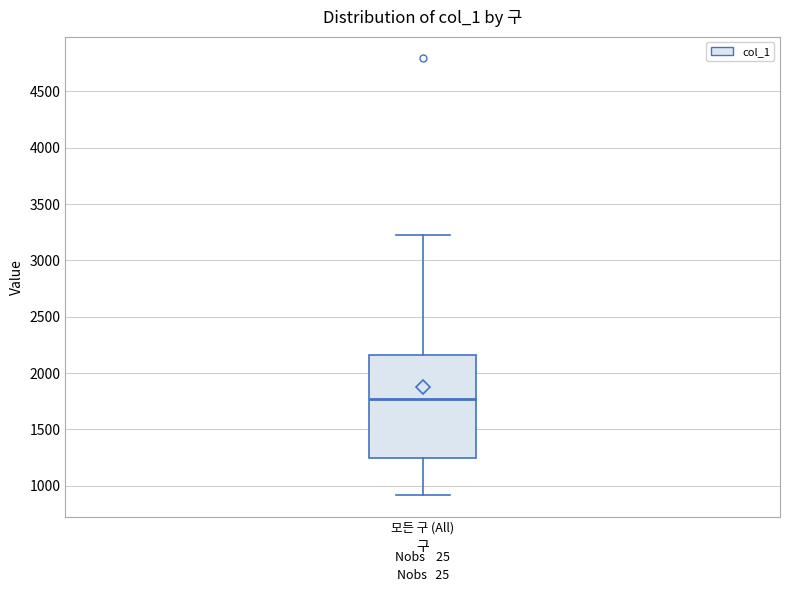

Transcribe this box plot: give where the median line is, the range the box spans, and where the two whiskers end, as read against the y-axis. The values are not printed on the chart, so give them approximately, as read against the axis.

median 1750, box 1250 to 2150, whiskers 900 to 3200